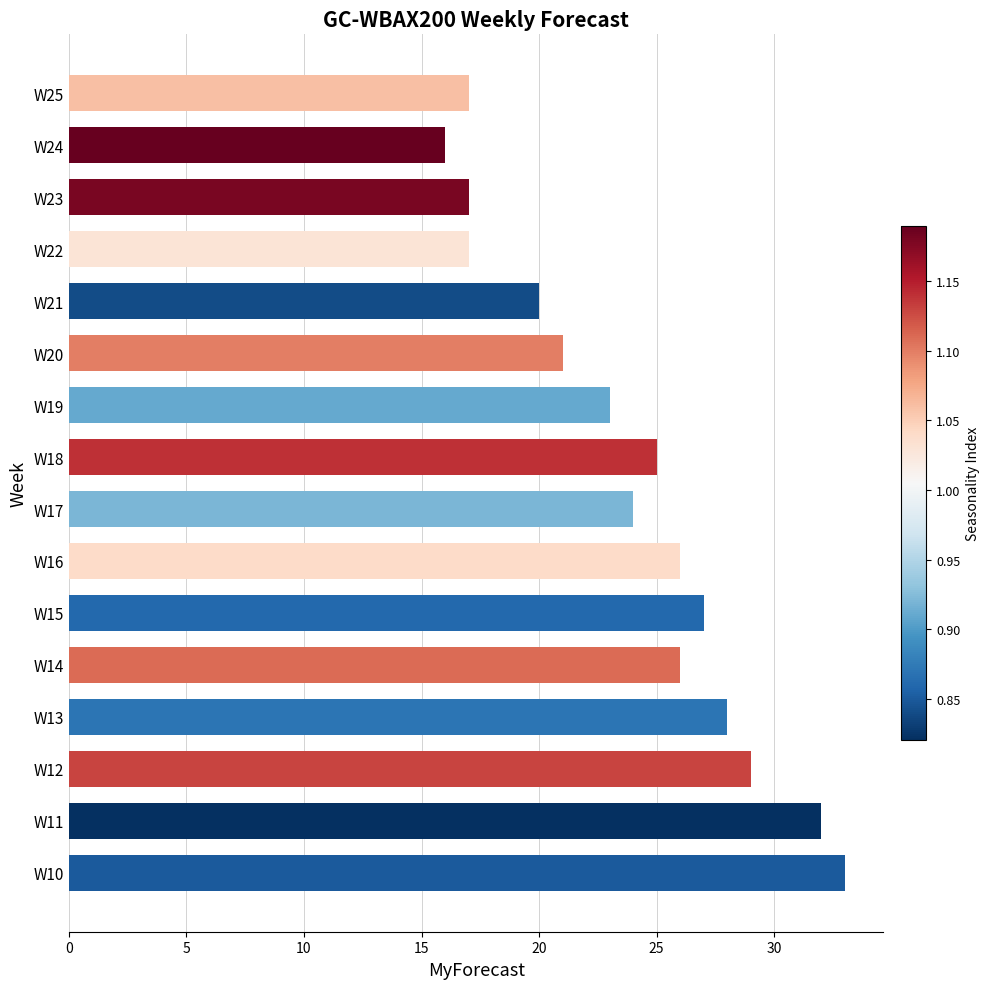

What is the average value?

24